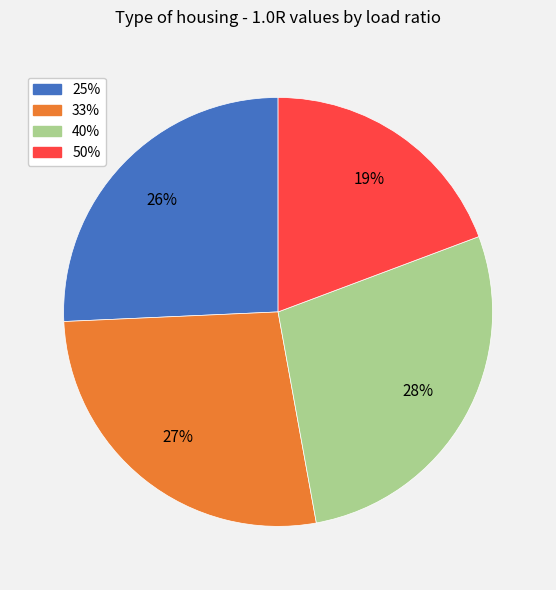

To the nearest percent, what portion does 50% represent?

19%